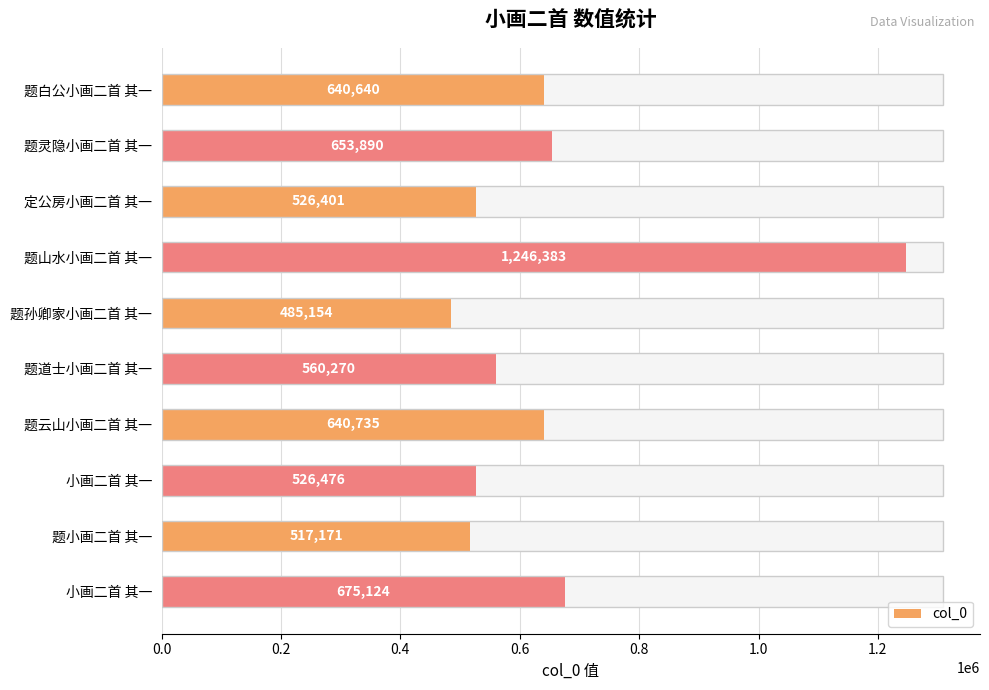

How many data points does each series have?

10